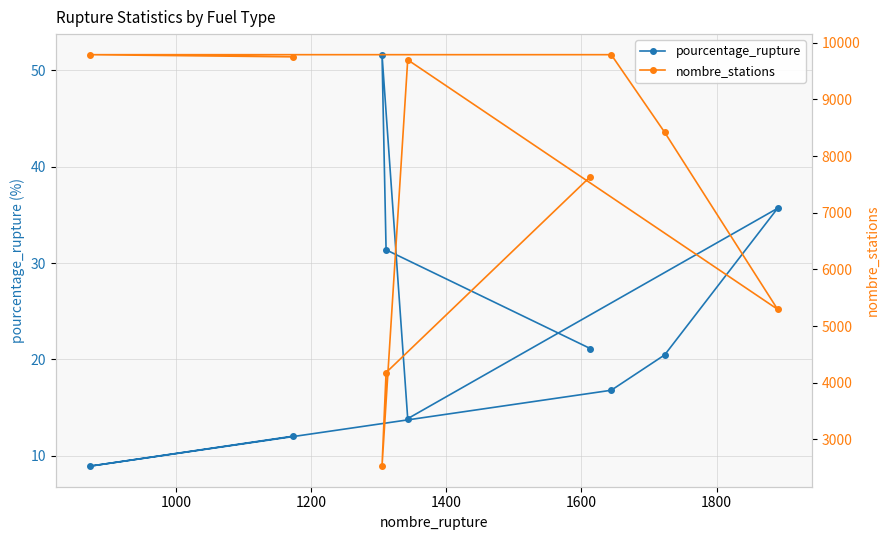

How many series are shown in this chart?

2